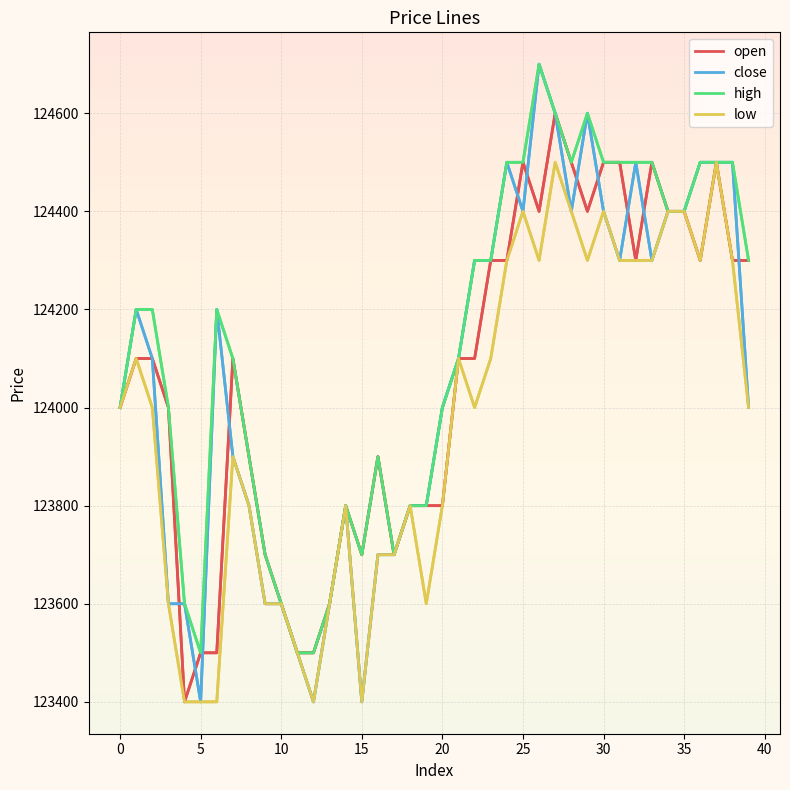

What is the greatest value displayed?

124700